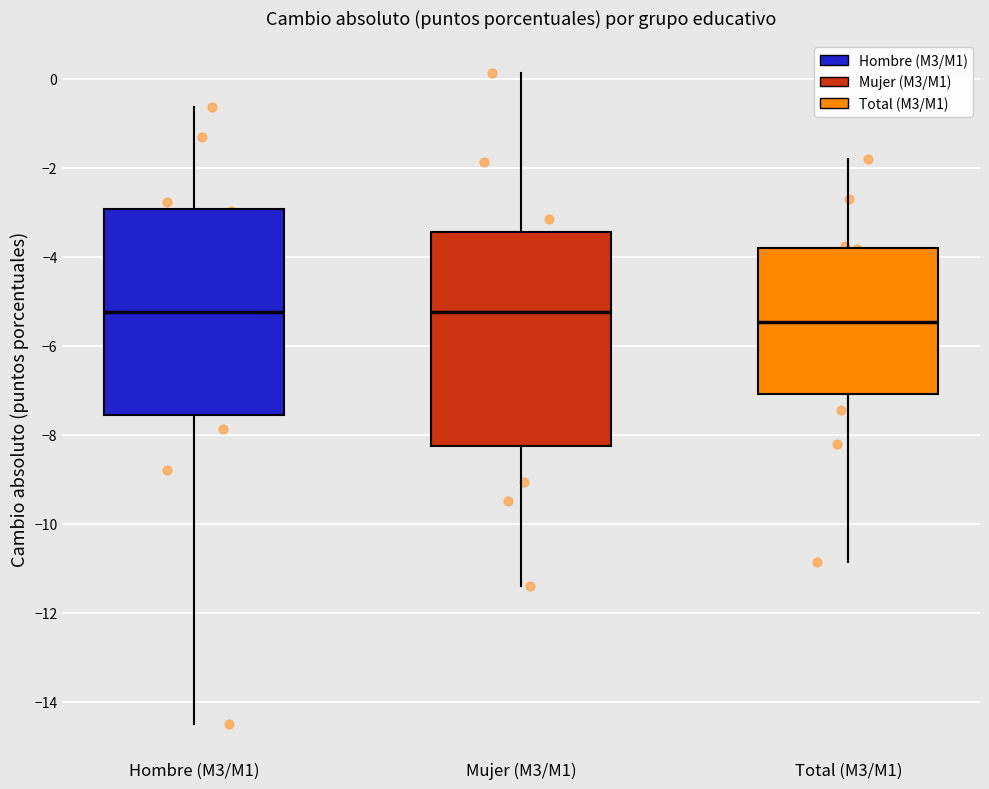

Reading left to right, read every box against the y-axis: the position of its median line, the range the box covers, and the ends of its whiskers. The values are not printed on the chart, so give them approximately, as read against the axis.

Hombre (M3/M1): median -5.2, box -7.6 to -3.0, whiskers -14.6 to -0.6
Mujer (M3/M1): median -5.2, box -8.2 to -3.4, whiskers -11.4 to 0.2
Total (M3/M1): median -5.4, box -7.0 to -3.8, whiskers -10.8 to -1.8